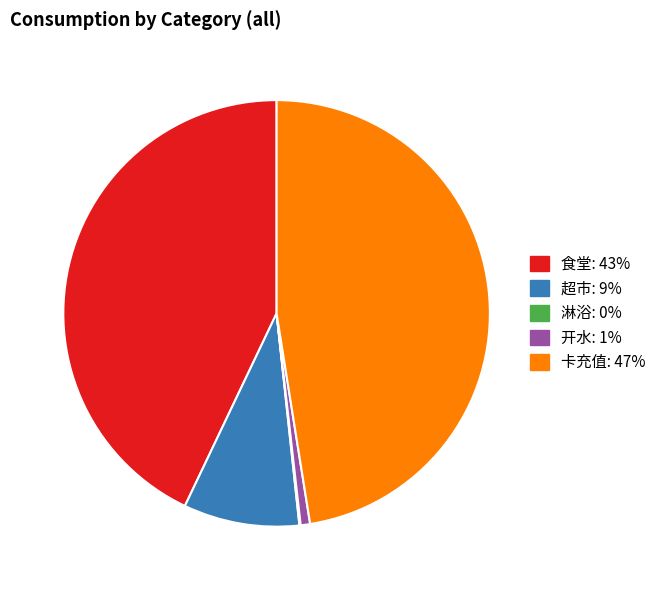

Is it true that 超市 is 24% of the pie?

False